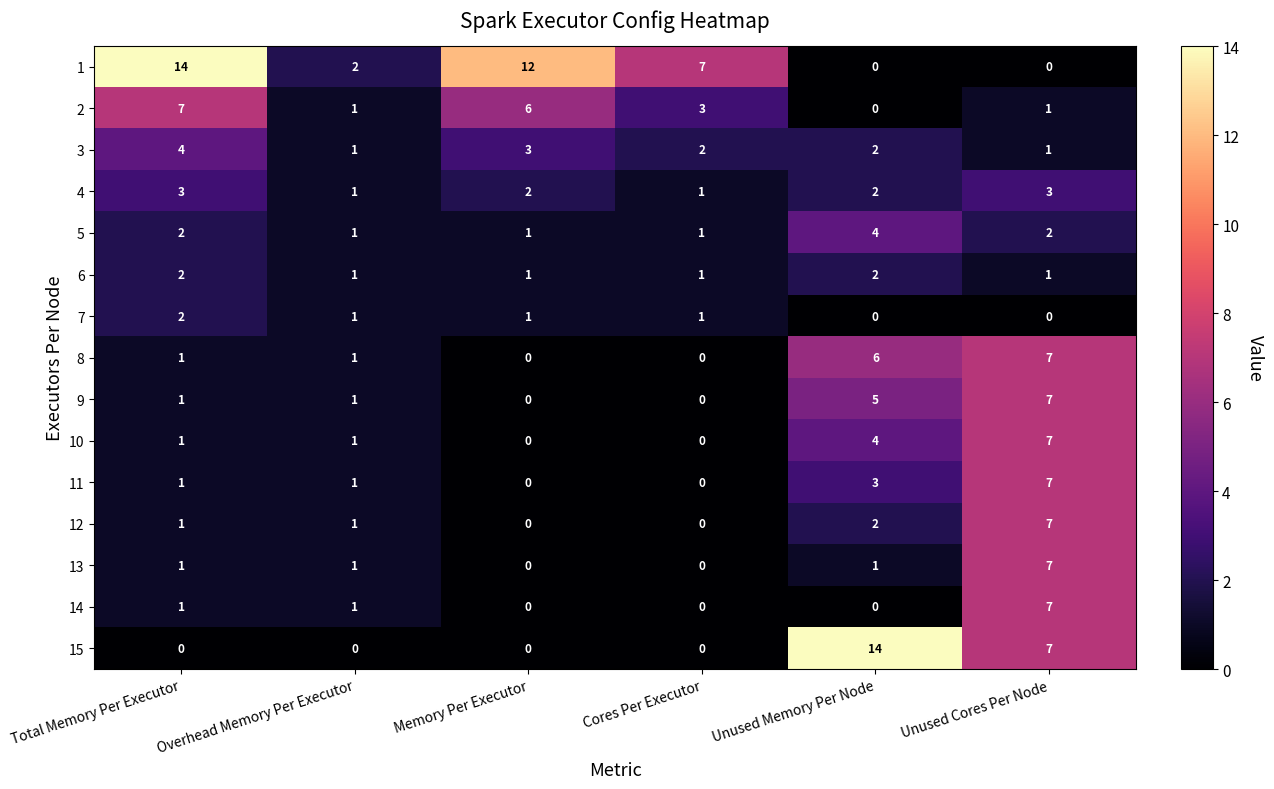

What is the sum of the 8 values at Total Memory Per Executor and Unused Memory Per Node?

7